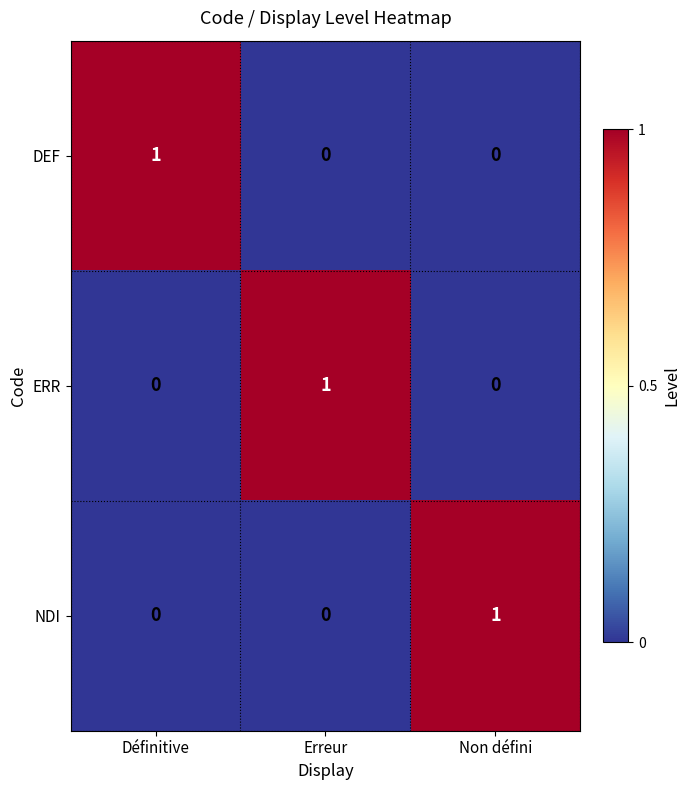

True or false: DEF has a value of 1 at Définitive.

True